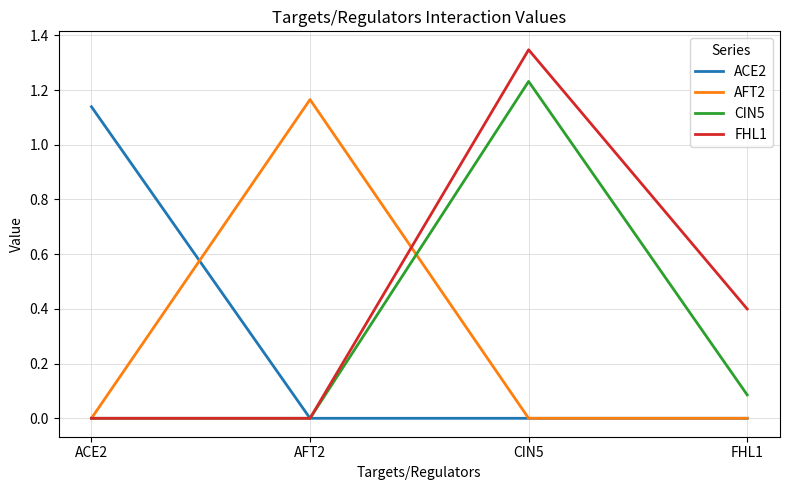

Is the value of CIN5 at FHL1 greater than the value of ACE2 at CIN5?

Yes